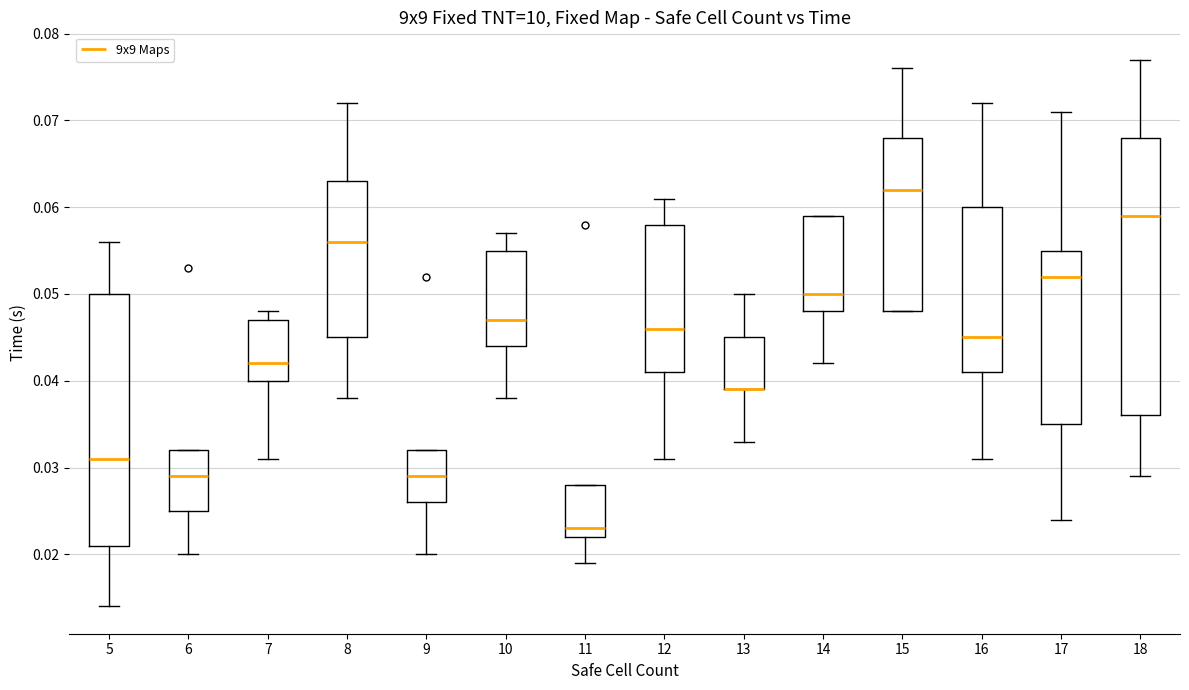

Comparing the boxes themselves (not the whiskers), which one is the tallest?

18